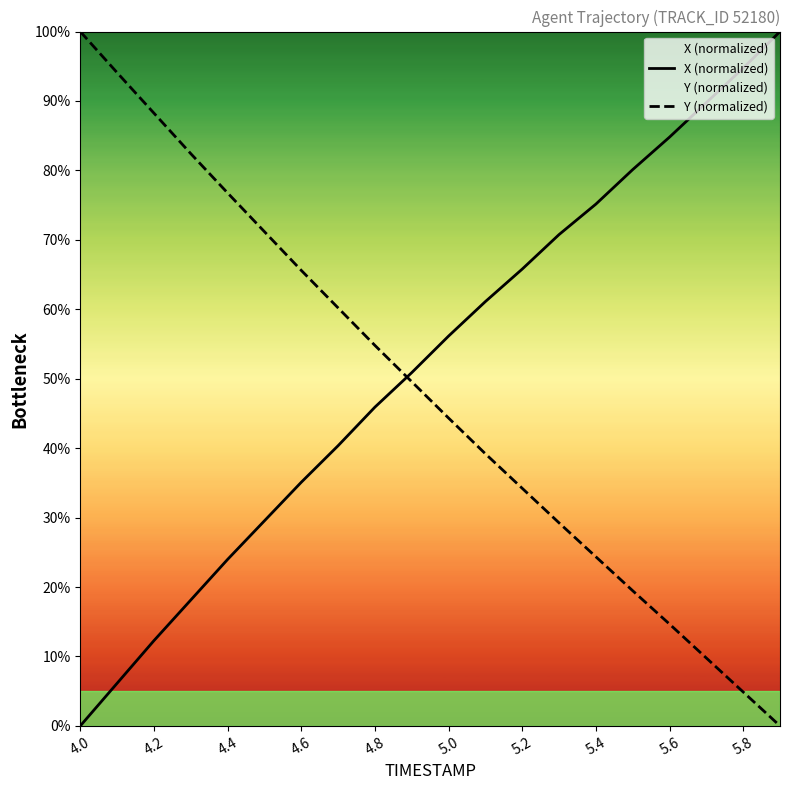

The Y (normalized) series shows 44.3 at 5.0. True or false?

True